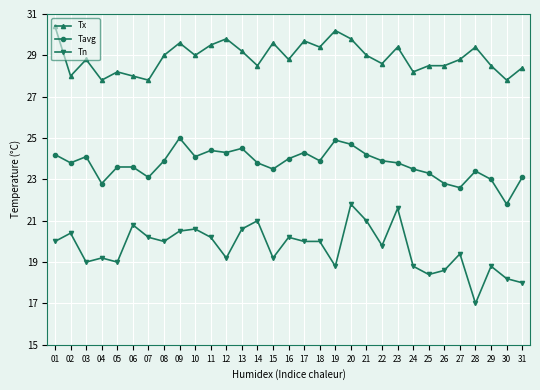

Reading right to left, transcribe all the data shown in this chart.

Tx: 31=28.4	30=27.8	29=28.5	28=29.4	27=28.8	26=28.5	25=28.5	24=28.2	23=29.4	22=28.6	21=29.0	20=29.8	19=30.2	18=29.4	17=29.7	16=28.8	15=29.6	14=28.5	13=29.2	12=29.8	11=29.5	10=29.0	09=29.6	08=29.0	07=27.8	06=28.0	05=28.2	04=27.8	03=28.8	02=28.0	01=30.4
Tavg: 31=23.1	30=21.8	29=23.0	28=23.4	27=22.6	26=22.8	25=23.3	24=23.5	23=23.8	22=23.9	21=24.2	20=24.7	19=24.9	18=23.9	17=24.3	16=24.0	15=23.5	14=23.8	13=24.5	12=24.3	11=24.4	10=24.1	09=25.0	08=23.9	07=23.1	06=23.6	05=23.6	04=22.8	03=24.1	02=23.8	01=24.2
Tn: 31=18.0	30=18.2	29=18.8	28=17.0	27=19.4	26=18.6	25=18.4	24=18.8	23=21.6	22=19.8	21=21.0	20=21.8	19=18.8	18=20.0	17=20.0	16=20.2	15=19.2	14=21.0	13=20.6	12=19.2	11=20.2	10=20.6	09=20.5	08=20.0	07=20.2	06=20.8	05=19.0	04=19.2	03=19.0	02=20.4	01=20.0